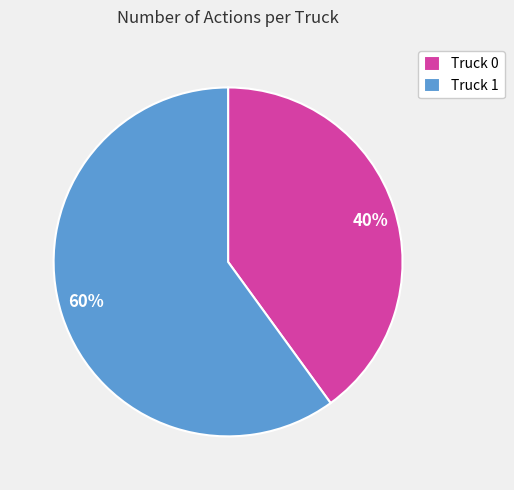

Rank the categories by value from lowest to highest.

Truck 0, Truck 1